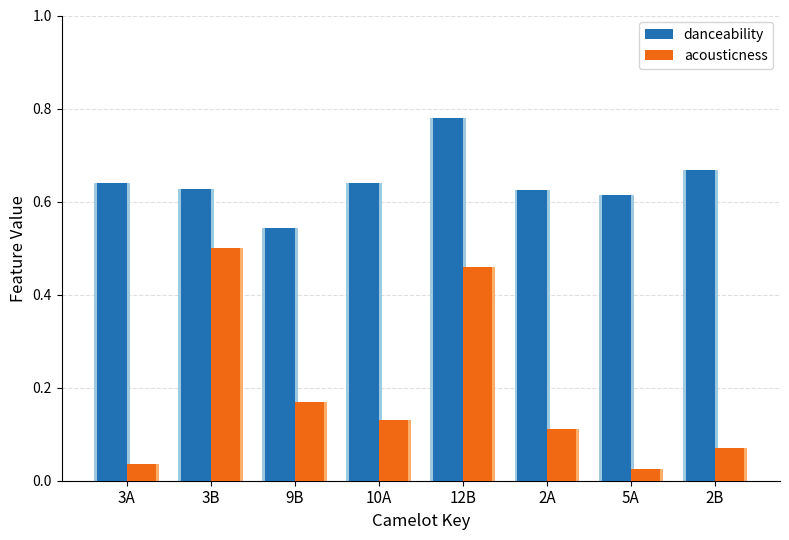

Rank the series by their maximum value, from lowest to highest.

acousticness, danceability